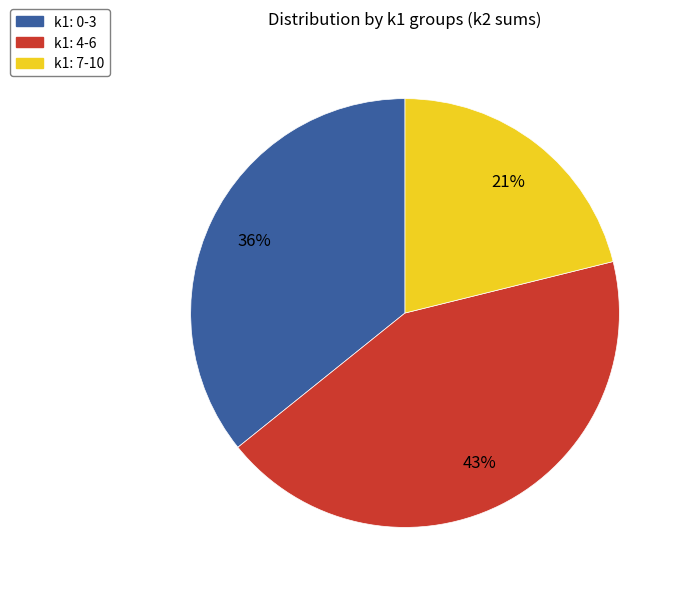

Is there a majority slice in this chart?

No